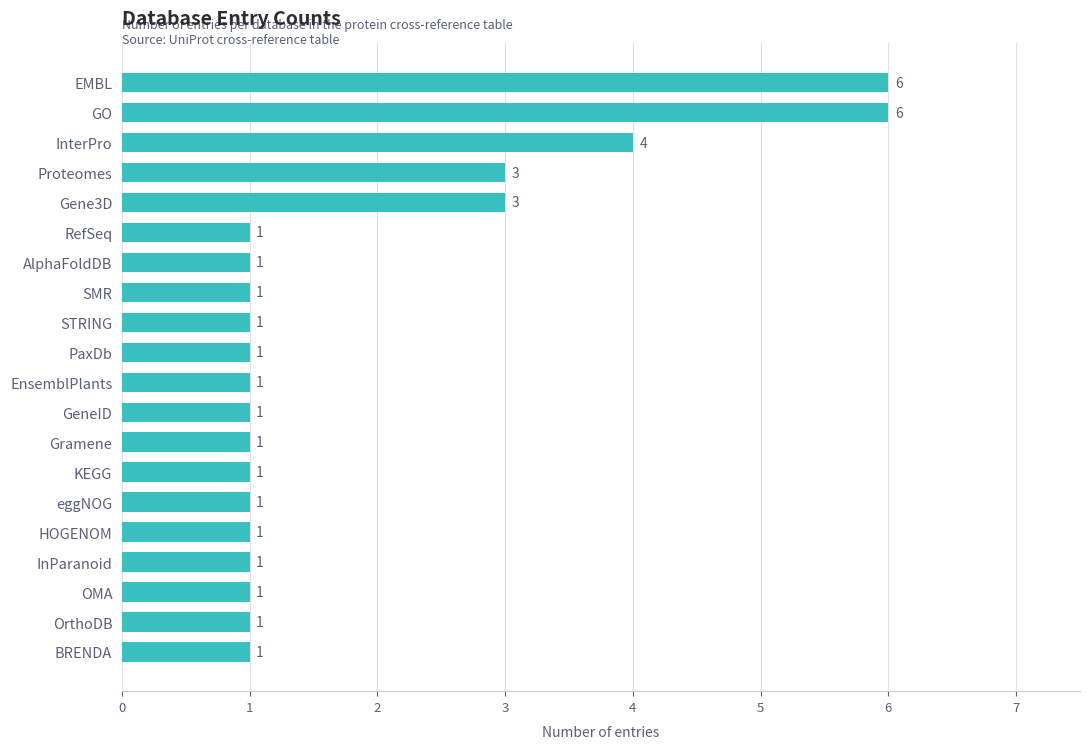

Reading bottom to top, what are all the values shown in this chart?

BRENDA=1	OrthoDB=1	OMA=1	InParanoid=1	HOGENOM=1	eggNOG=1	KEGG=1	Gramene=1	GeneID=1	EnsemblPlants=1	PaxDb=1	STRING=1	SMR=1	AlphaFoldDB=1	RefSeq=1	Gene3D=3	Proteomes=3	InterPro=4	GO=6	EMBL=6